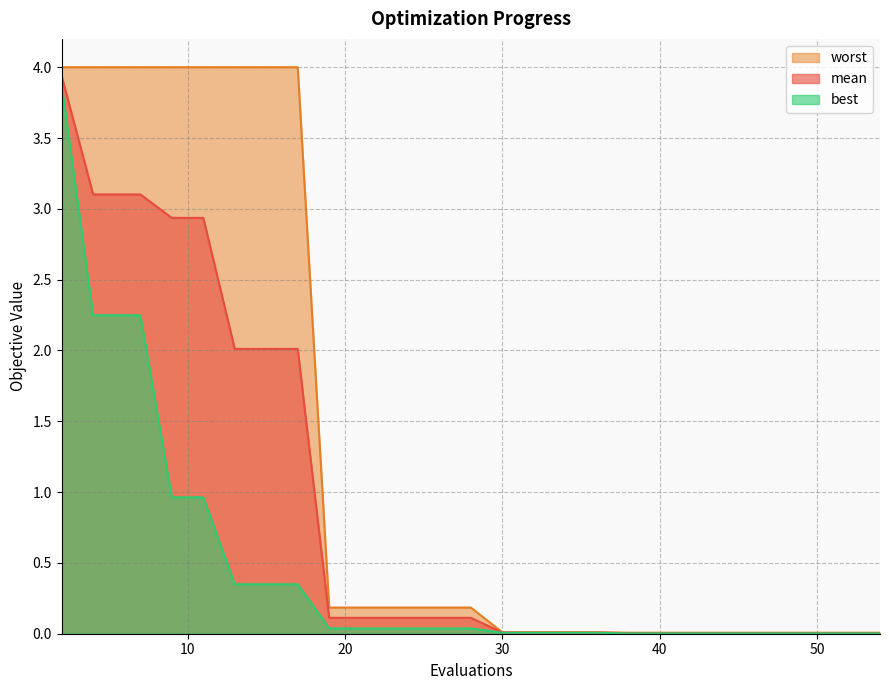

Which series has the largest total across all categories?

worst